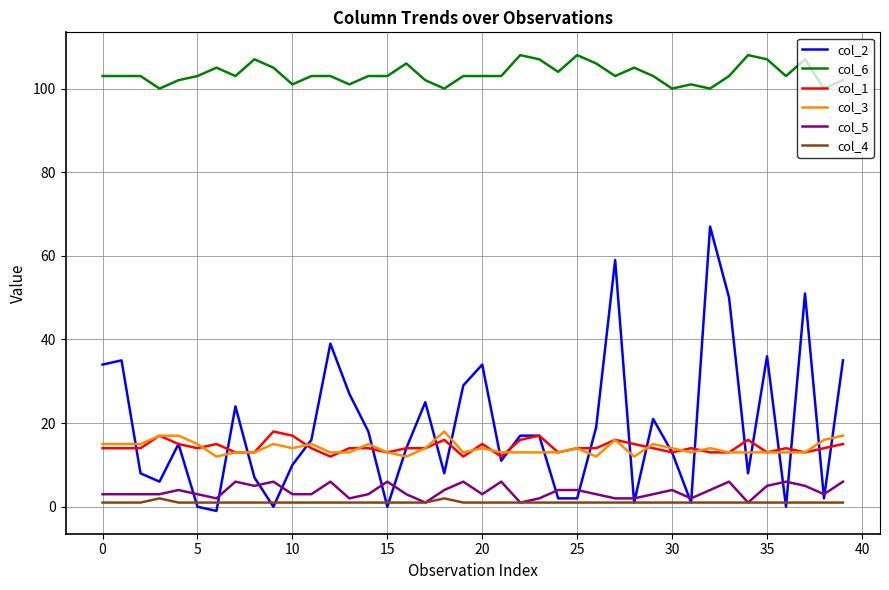

Which series has the widest spread of values?

col_2